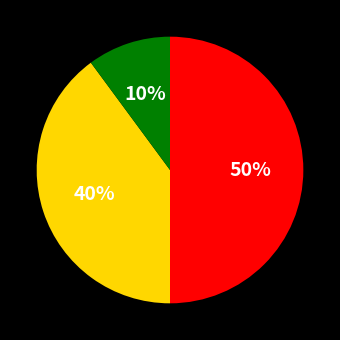

To the nearest percent, what is the average slice percentage?

33%